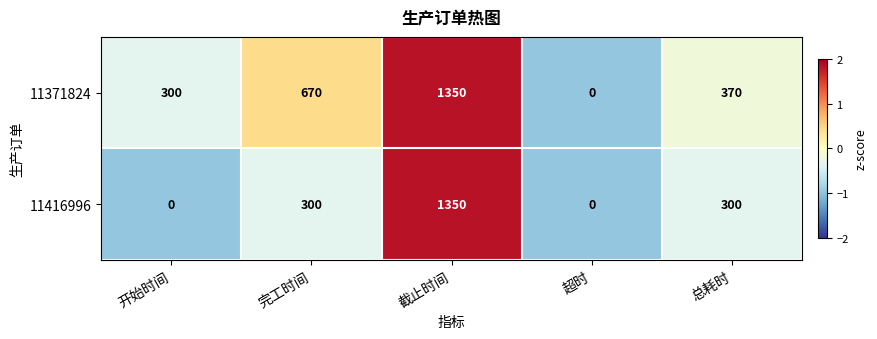

Reading right to left, list all the values displayed in this chart.

11371824: 370	0	1350	670	300
11416996: 300	0	1350	300	0